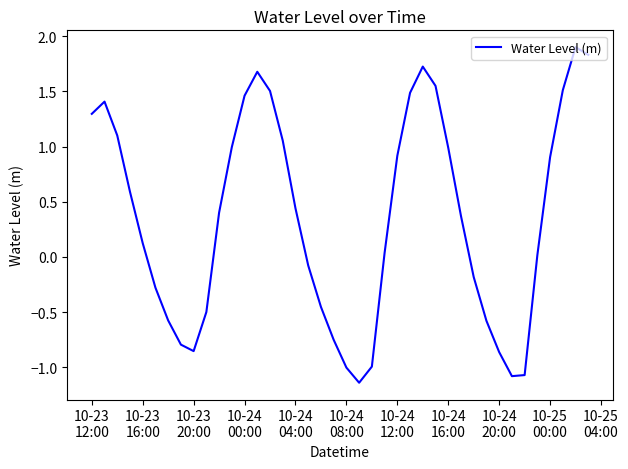

What is the greatest value displayed?

1.9